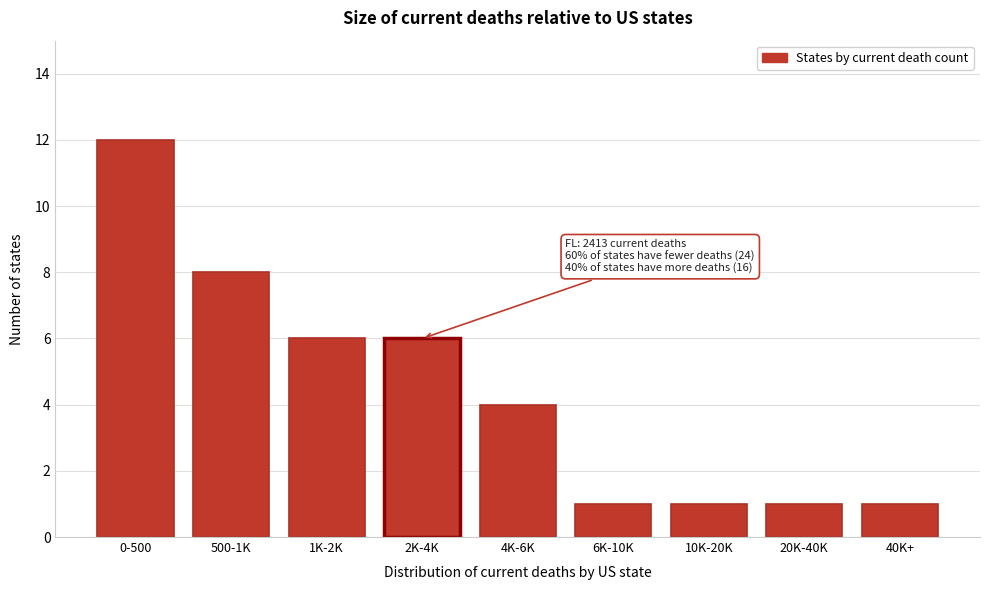

Reading left to right, list all the values displayed in this chart.

0-500=12	500-1K=8	1K-2K=6	2K-4K=6	4K-6K=4	6K-10K=1	10K-20K=1	20K-40K=1	40K+=1